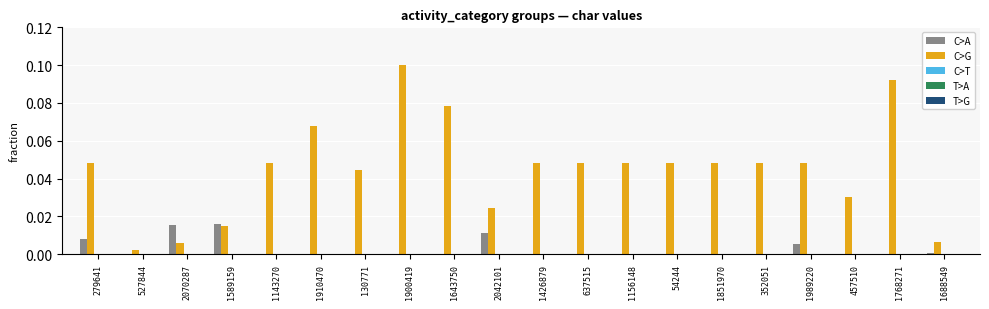

Which category has the highest value across all series?

1900419